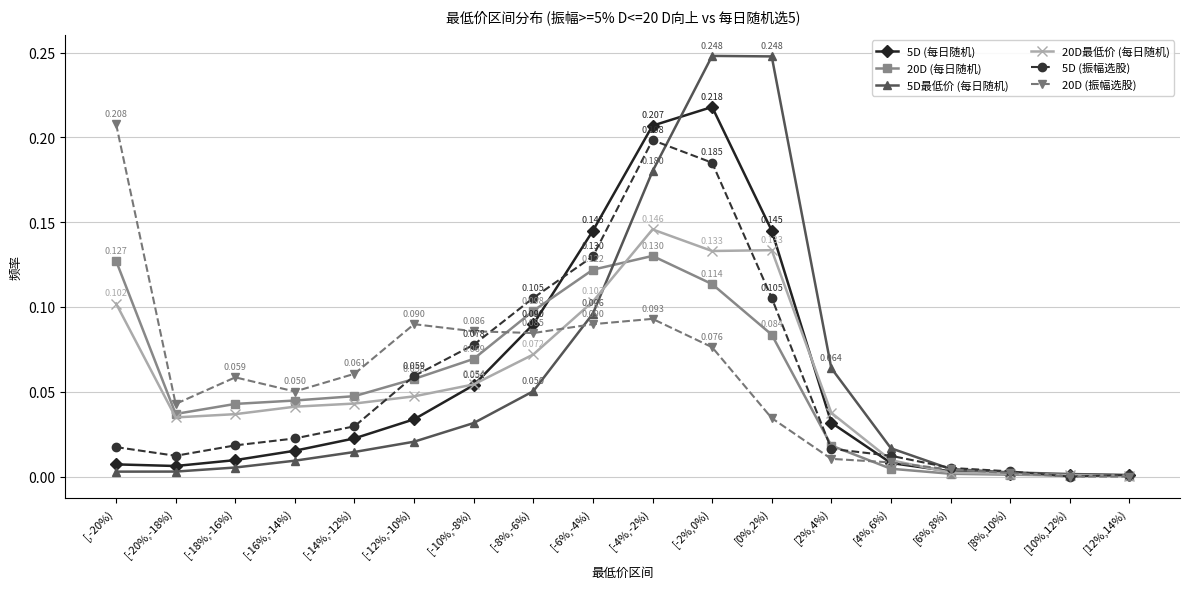

True or false: 20D (振幅选股) has more than 1 points higher than both neighbors.

True